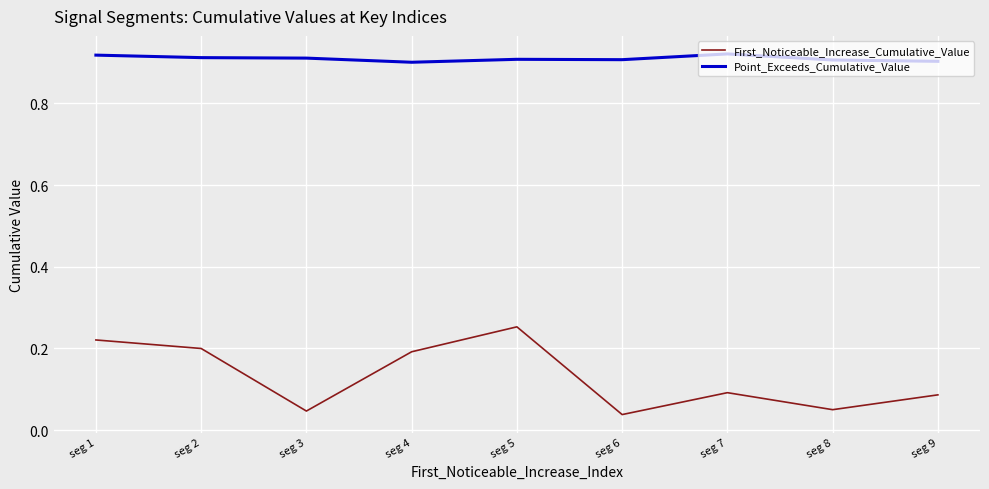

At how many categories does at least one series exceed 0?

9